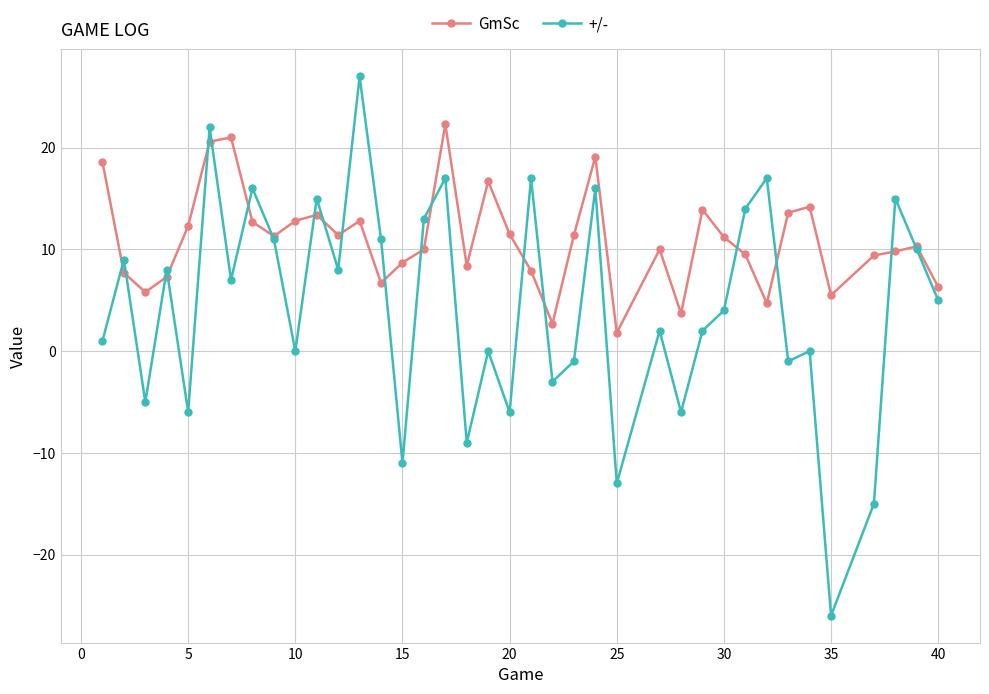

How many times do +/- and GmSc cross each other?

20